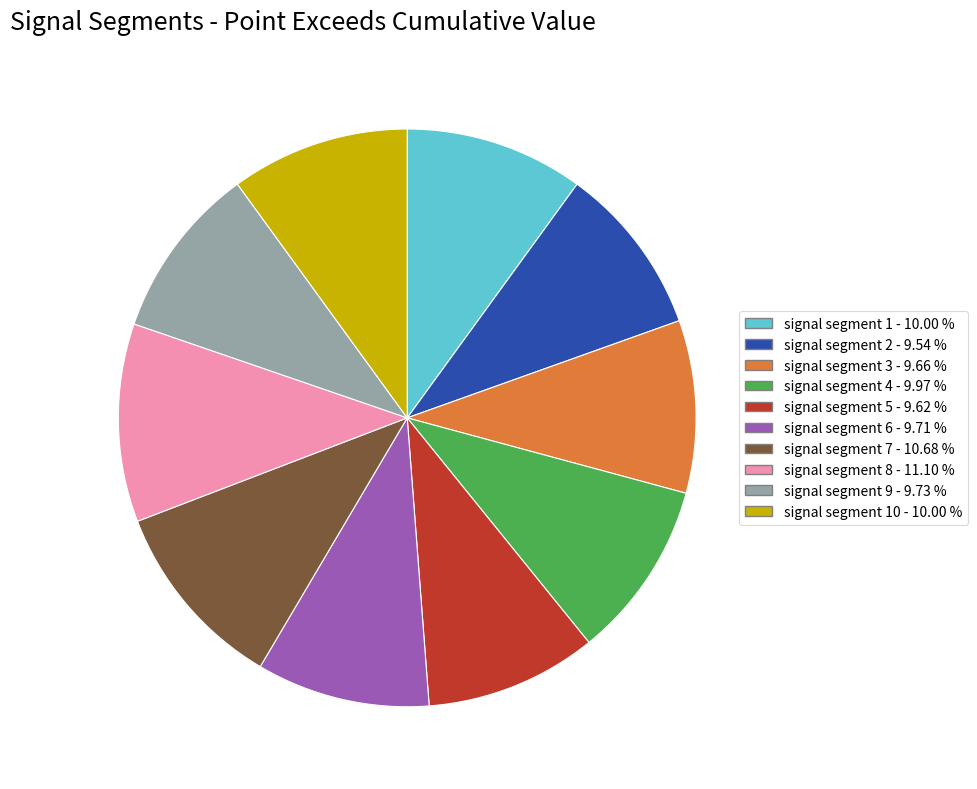

Does any single category account for the majority?

No